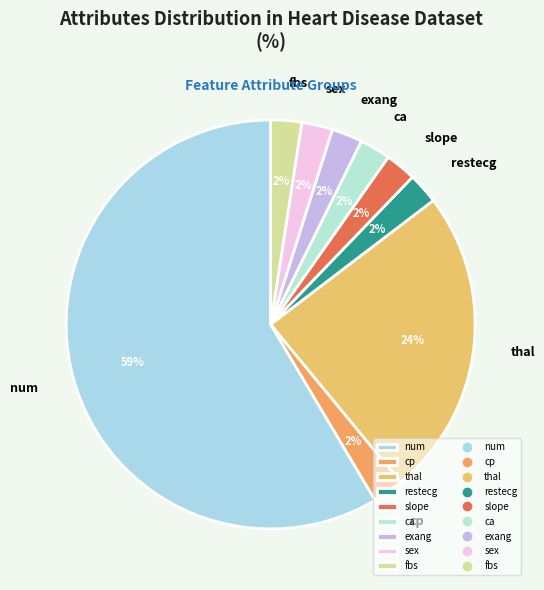

Is num the majority of the pie?

Yes